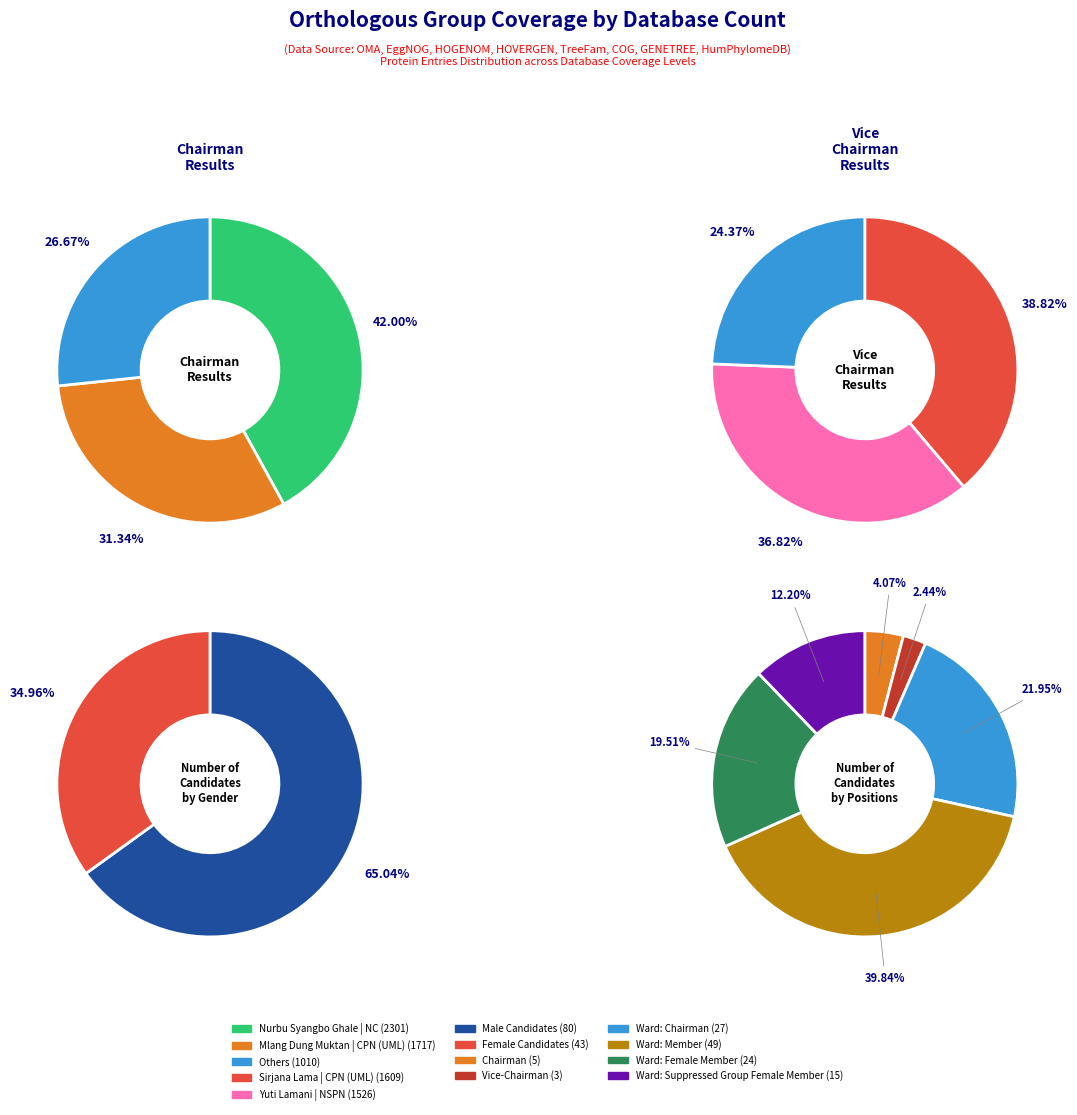

The 12 slice represents 2% of the pie. True or false?

True